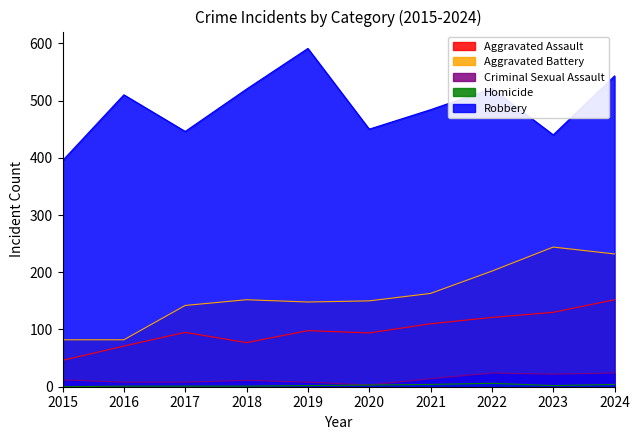

Which series changed the most between 2016 and 2023?

Aggravated Battery